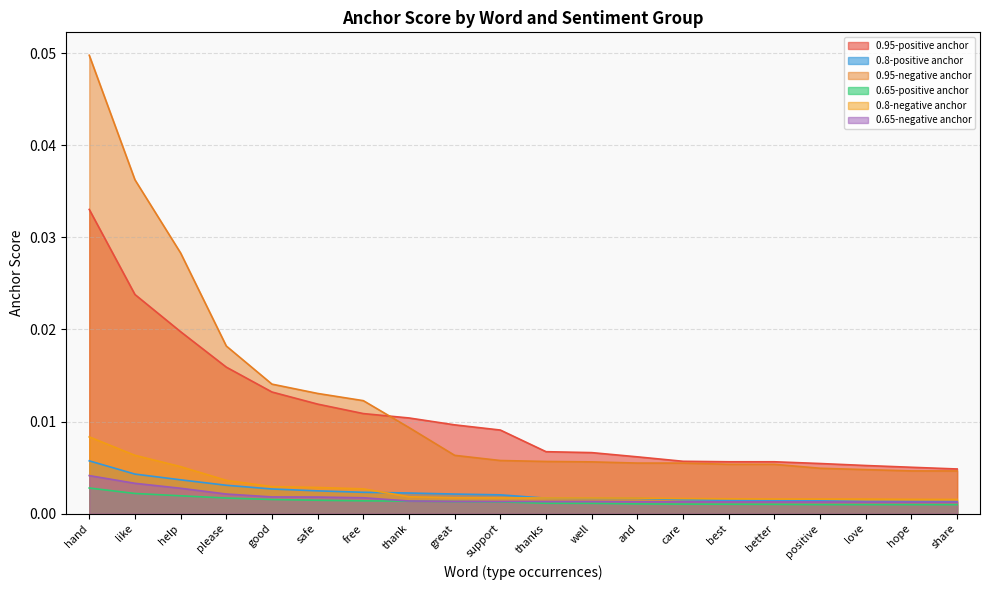

Which has a higher value, hand or free?

hand